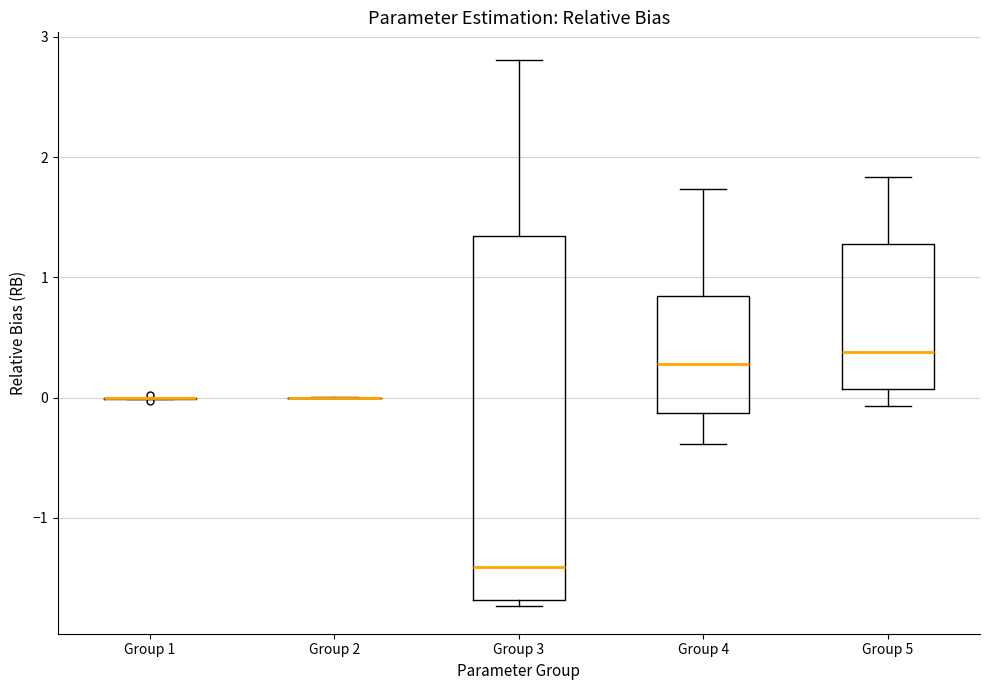

Comparing the boxes themselves (not the whiskers), which one is the tallest?

Group 3